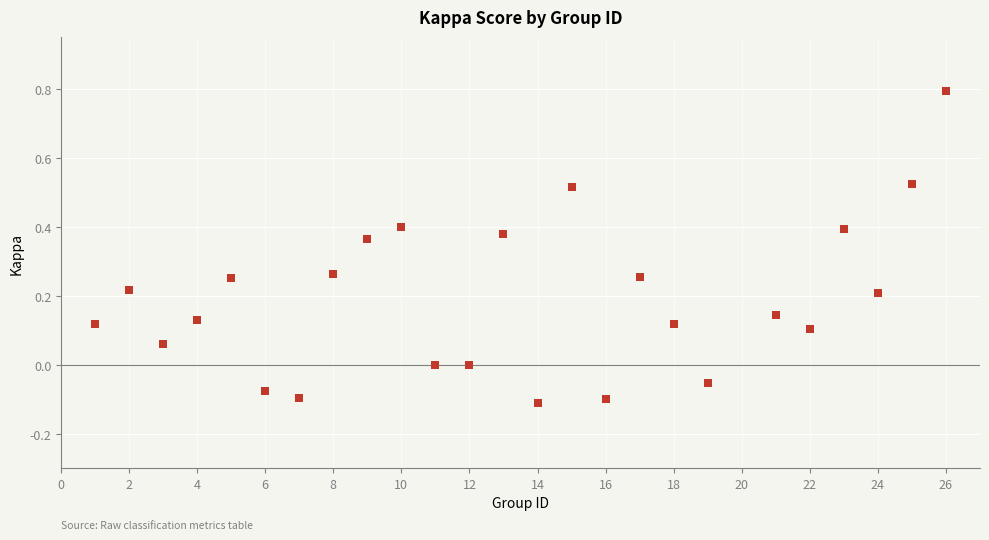

What is the range of X values (max minus min)?

25.0